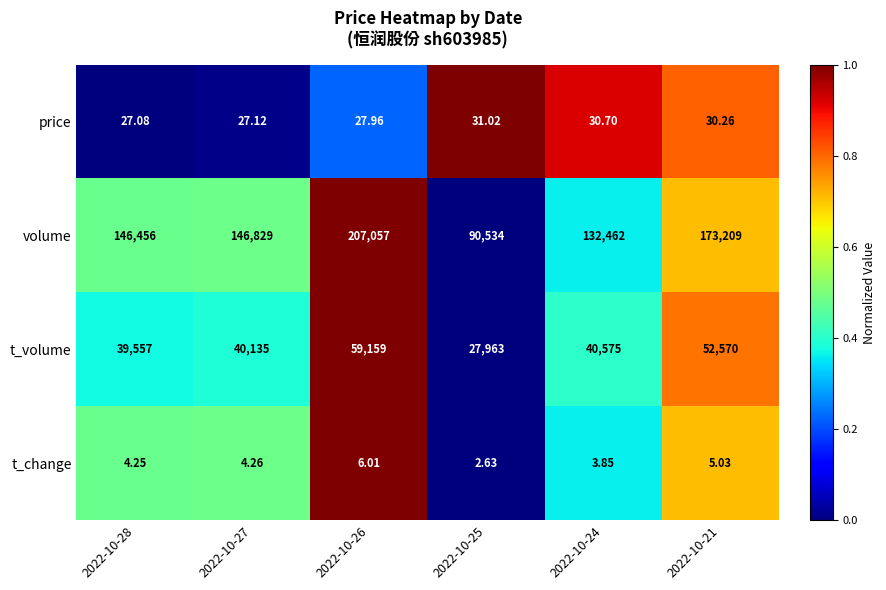

Is the value of price at 2022-10-25 greater than the value of volume at 2022-10-28?

No